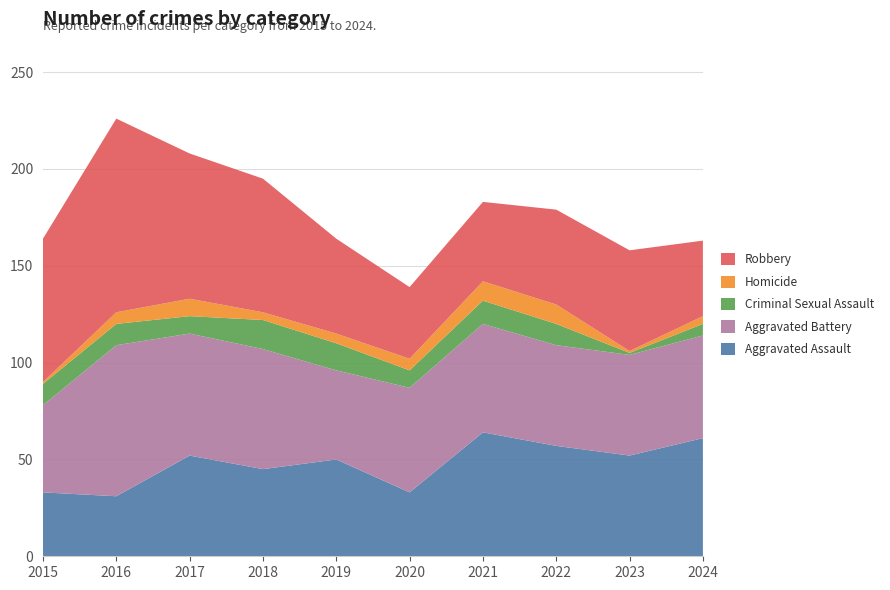

Reading left to right, transcribe all the data shown in this chart.

Aggravated Assault: 33	31	52	45	50	33	64	57	52	61
Aggravated Battery: 45	78	63	62	46	54	56	52	52	53
Criminal Sexual Assault: 11	11	9	15	14	9	12	11	1	6
Homicide: 1	6	9	4	5	6	10	10	1	4
Robbery: 74	100	75	69	49	37	41	49	52	39